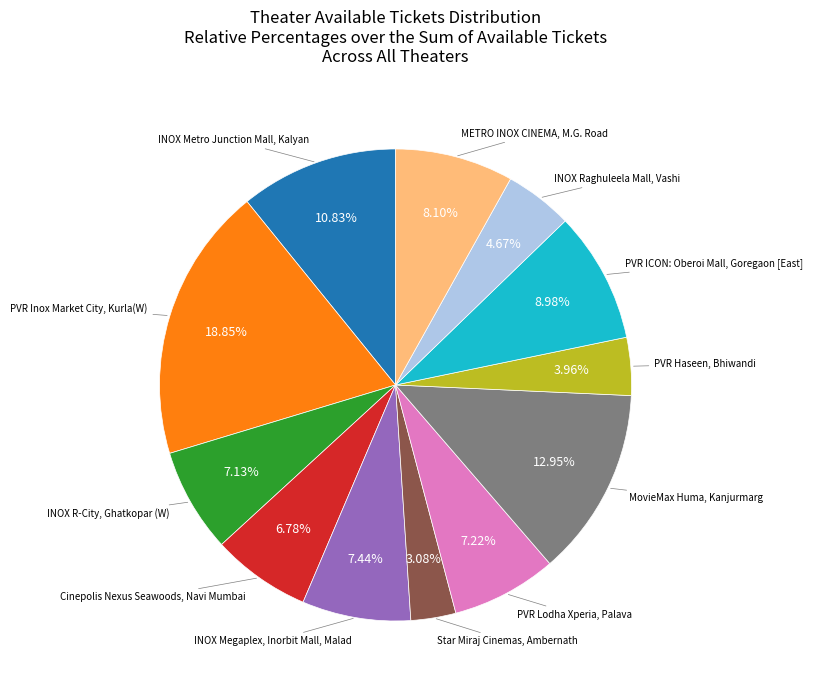

How many segments does this pie chart have?

12